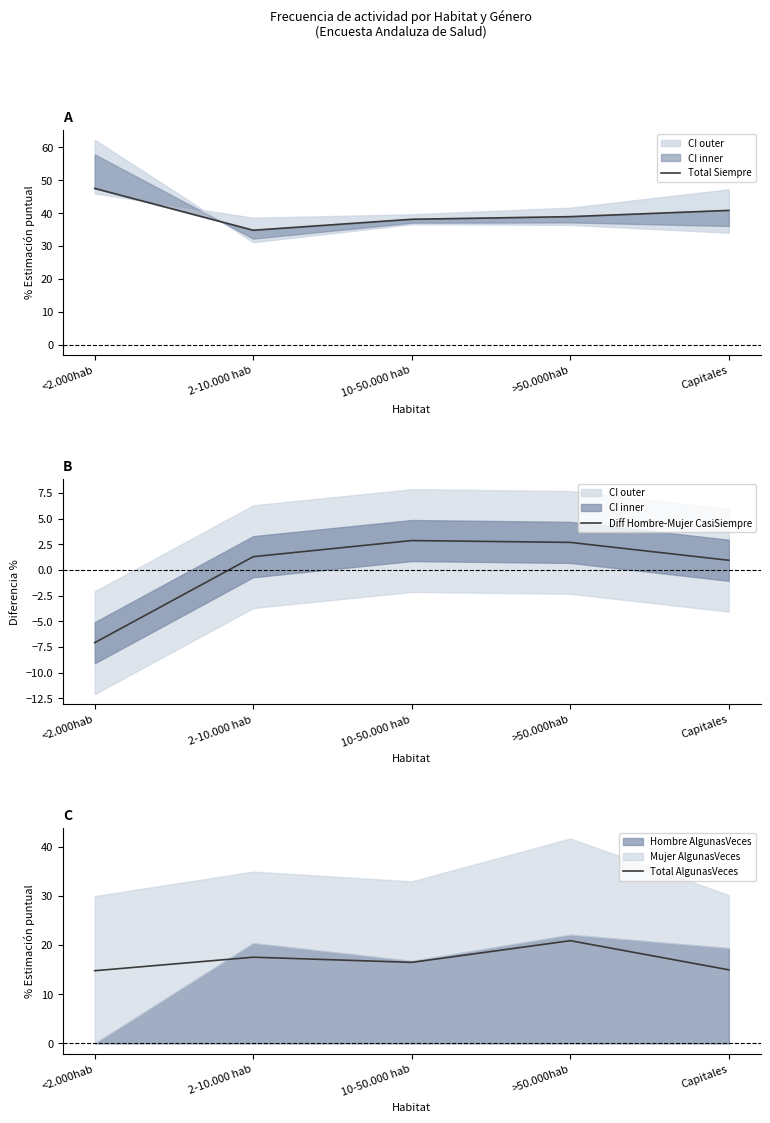

Where is the first local maximum for Total AlgunasVeces?

2-10.000 hab